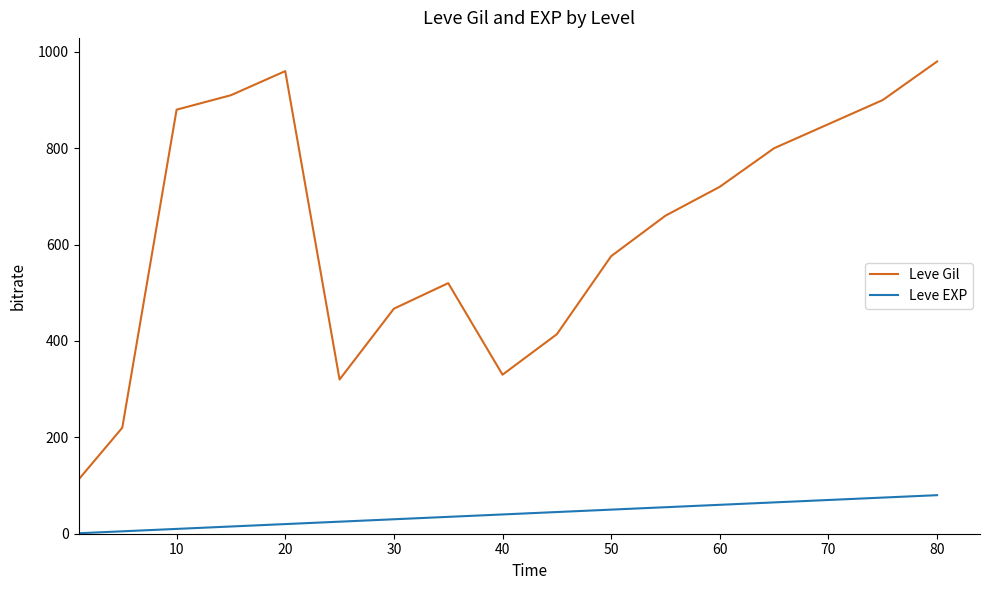

True or false: Leve EXP and Leve Gil intersect in this chart.

False